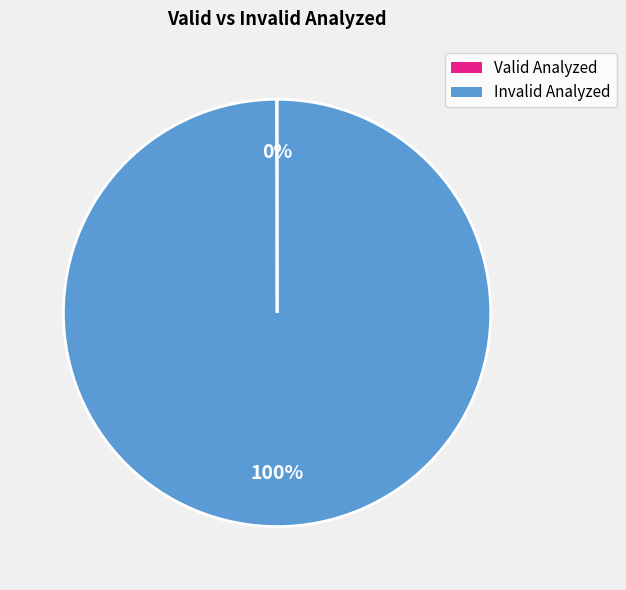

Is there any slice that represents more than half of the pie?

Yes